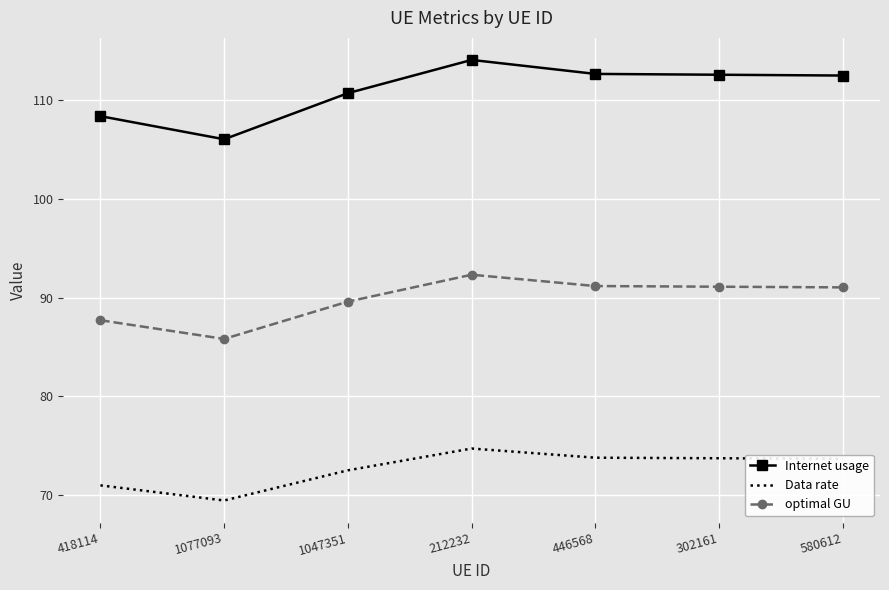

At which category does the chart reach its minimum across all series?

1077093